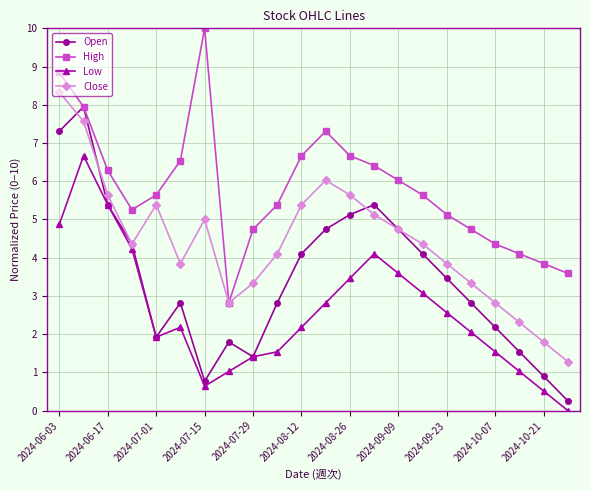

What is the difference between the second highest and minimum values in the Open series?

7.1